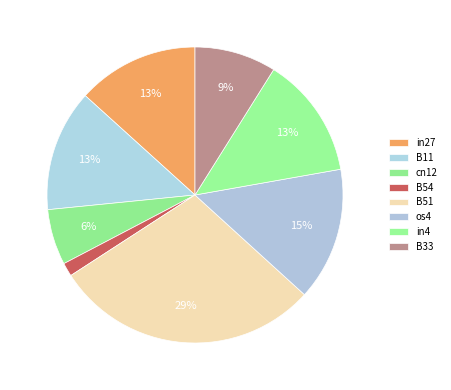

The B11 slice represents 24% of the pie. True or false?

False